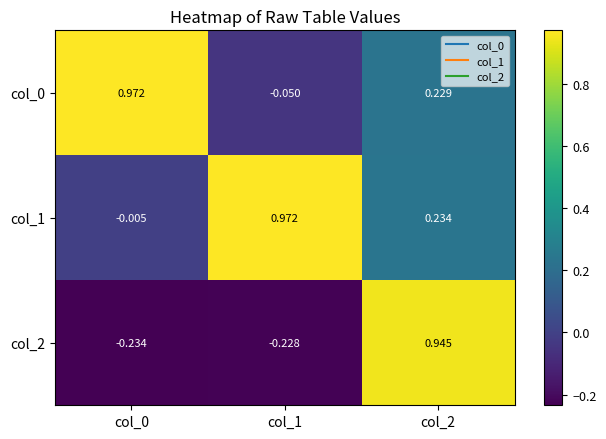

Is the value of col_2 at col_2 greater than the value of col_1 at col_2?

Yes